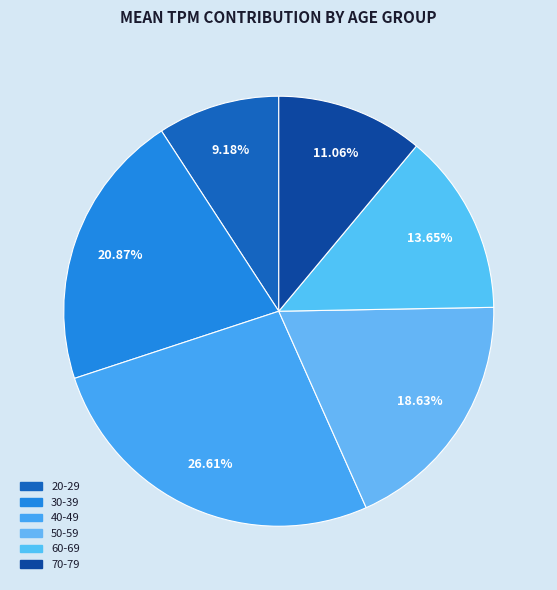

To the nearest percent, what is the difference between the 40-49 and 30-39 slice percentages?

6%